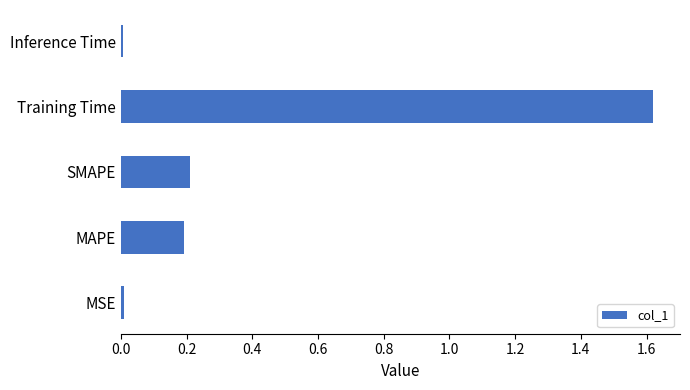

What is the sum of the values at Training Time and SMAPE?

1.8